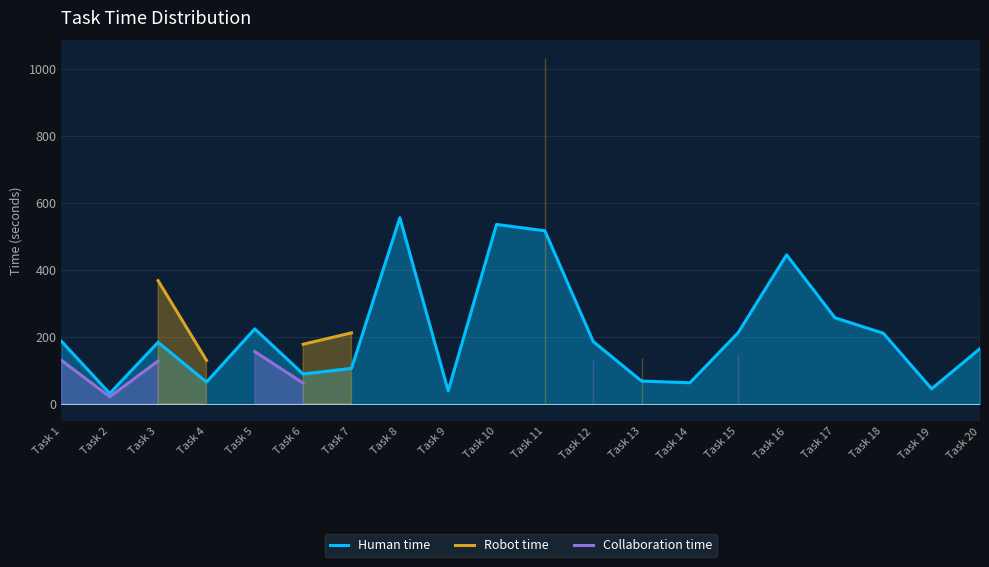

The value of Human time at Task 15 is 136. True or false?

False